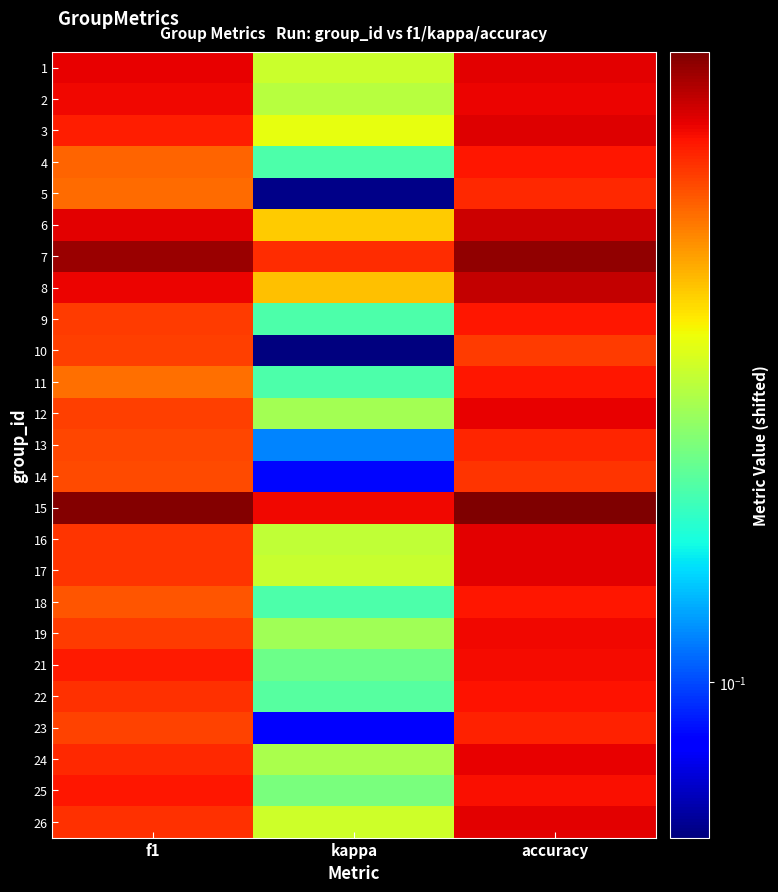

Reading left to right, transcribe all the data shown in this chart.

1: f1=0.7	kappa=0.3	accuracy=0.8
2: f1=0.7	kappa=0.3	accuracy=0.7
3: f1=0.7	kappa=0.3	accuracy=0.8
4: f1=0.6	kappa=0.2	accuracy=0.7
5: f1=0.5	kappa=0.1	accuracy=0.7
6: f1=0.8	kappa=0.4	accuracy=0.8
7: f1=0.9	kappa=0.7	accuracy=0.9
8: f1=0.7	kappa=0.4	accuracy=0.8
9: f1=0.6	kappa=0.2	accuracy=0.7
10: f1=0.6	kappa=0.1	accuracy=0.6
11: f1=0.5	kappa=0.2	accuracy=0.7
12: f1=0.6	kappa=0.3	accuracy=0.7
13: f1=0.6	kappa=0.1	accuracy=0.7
14: f1=0.6	kappa=0.1	accuracy=0.6
15: f1=1.0	kappa=0.7	accuracy=1.0
16: f1=0.6	kappa=0.3	accuracy=0.8
17: f1=0.6	kappa=0.3	accuracy=0.8
18: f1=0.6	kappa=0.2	accuracy=0.7
19: f1=0.6	kappa=0.3	accuracy=0.7
21: f1=0.7	kappa=0.2	accuracy=0.7
22: f1=0.6	kappa=0.2	accuracy=0.7
23: f1=0.6	kappa=0.1	accuracy=0.7
24: f1=0.7	kappa=0.3	accuracy=0.7
25: f1=0.7	kappa=0.2	accuracy=0.7
26: f1=0.6	kappa=0.3	accuracy=0.8